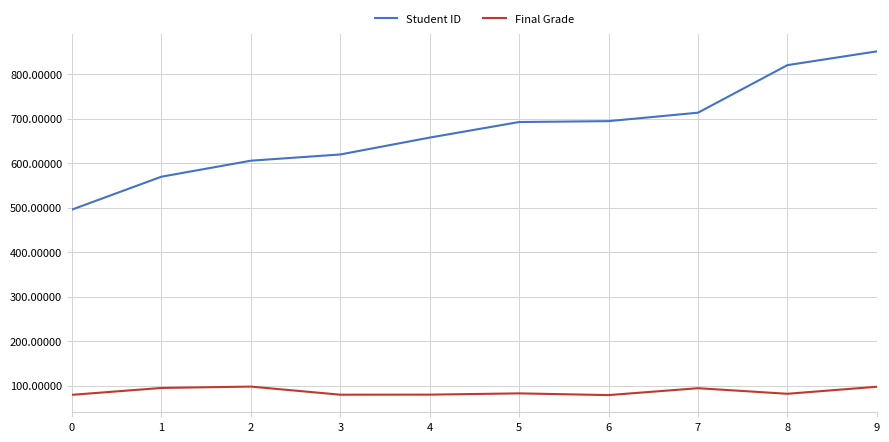

What is the minimum value shown in the chart?

78.6